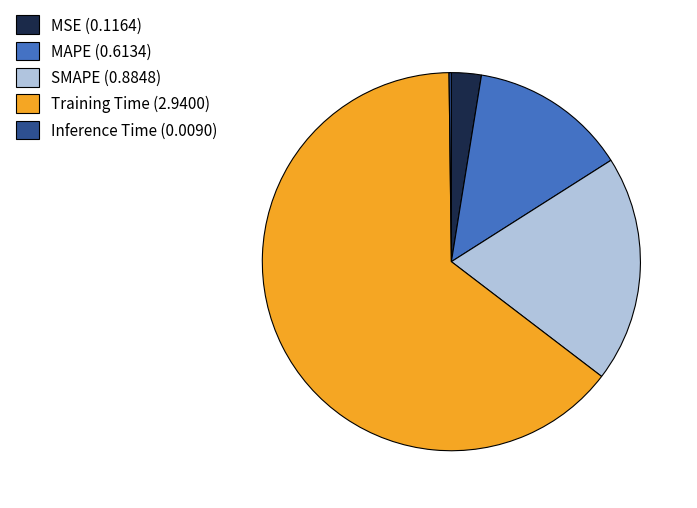

The MSE (0.1164) slice represents 16% of the pie. True or false?

False